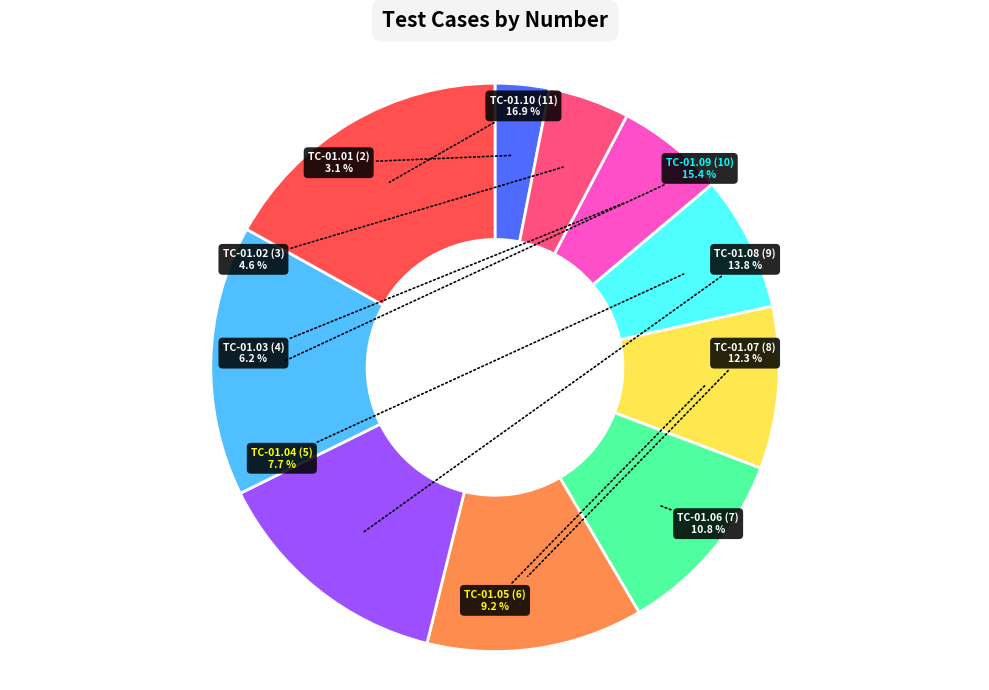

How many segments does this pie chart have?

10